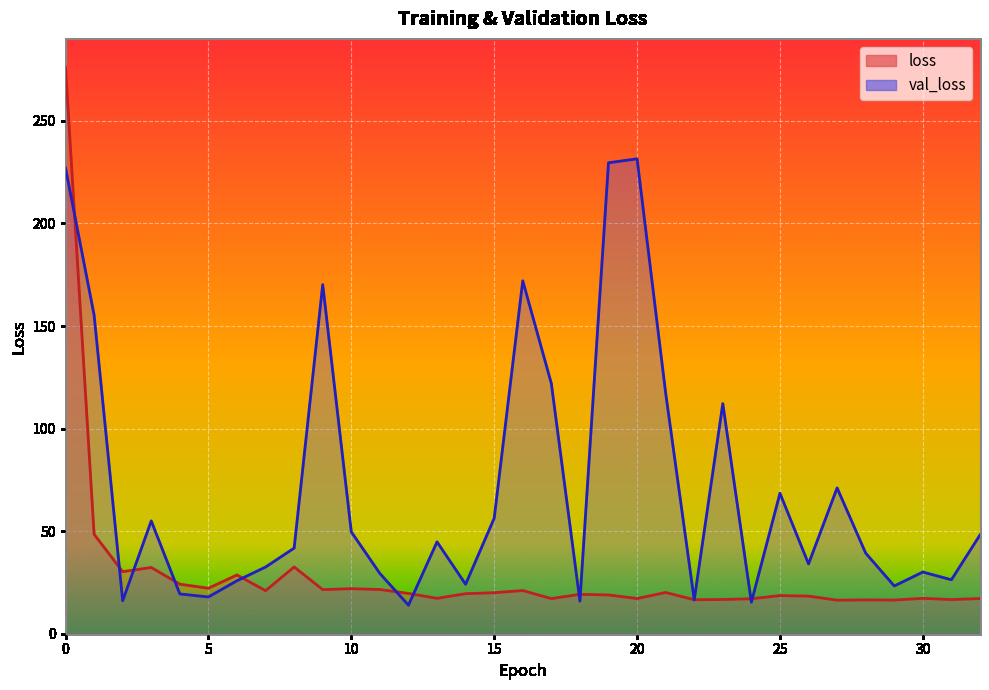

What is the average value of the val_loss series?

71.3